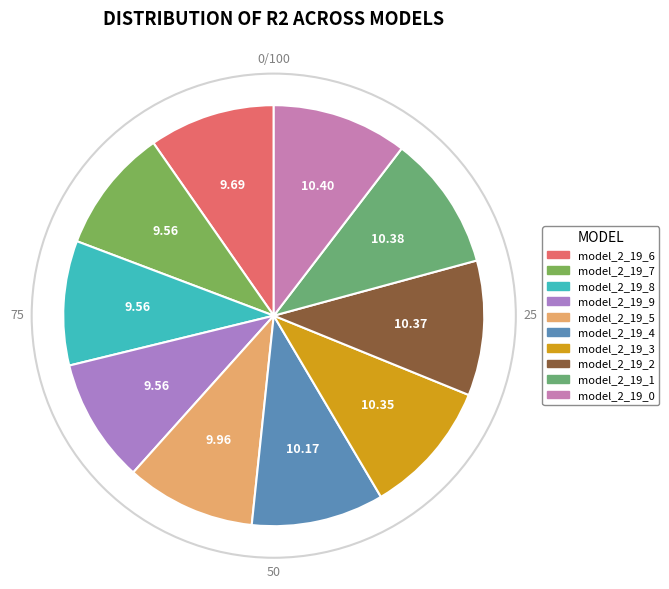

Is there a majority slice in this chart?

No